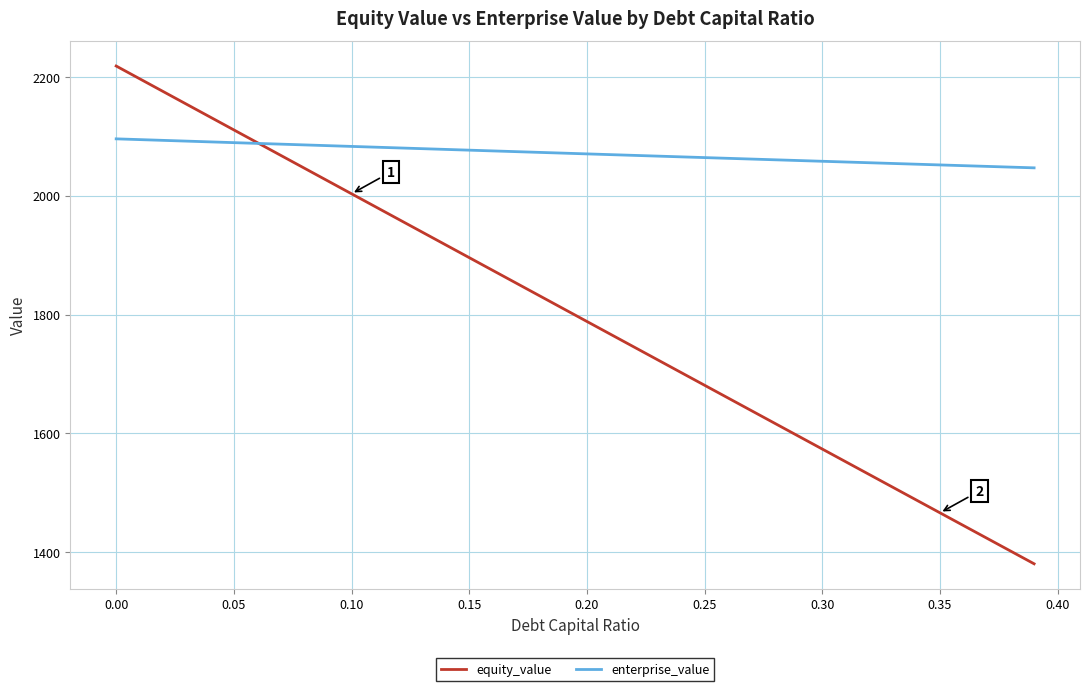

What is the minimum value for equity_value?

1380.7